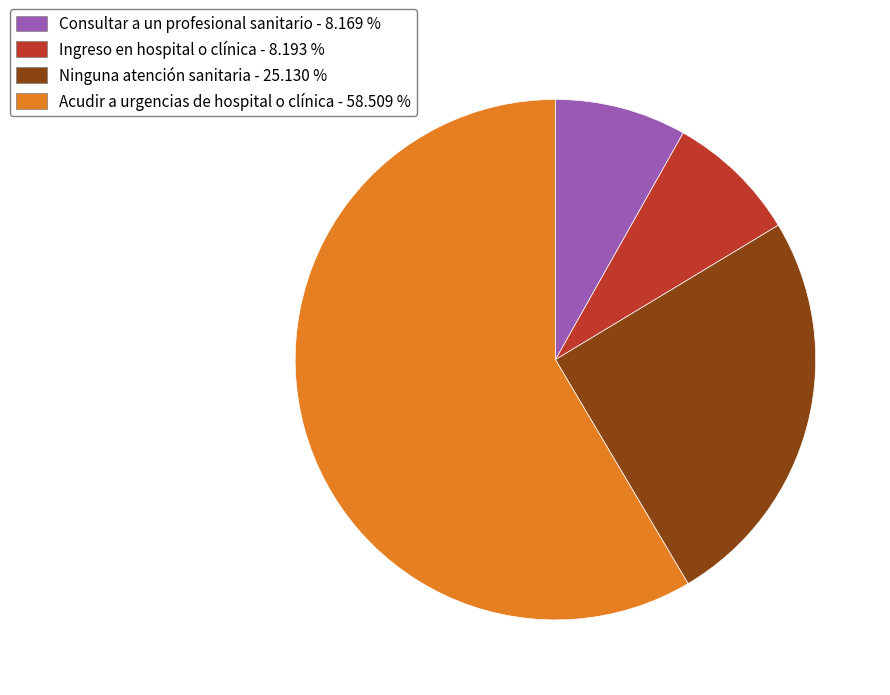

Which slice is the largest?

Acudir a urgencias de hospital o clínica